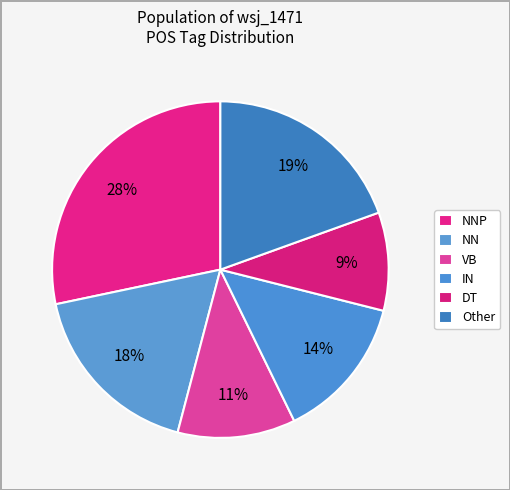

Rank the categories by value from highest to lowest.

NNP, Other, NN, IN, VB, DT